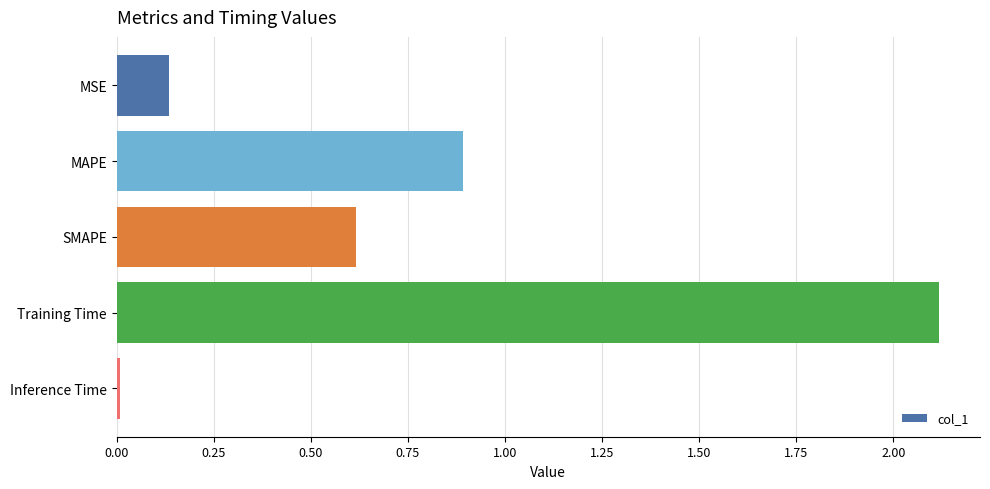

The value at MAPE is 0.9. True or false?

True